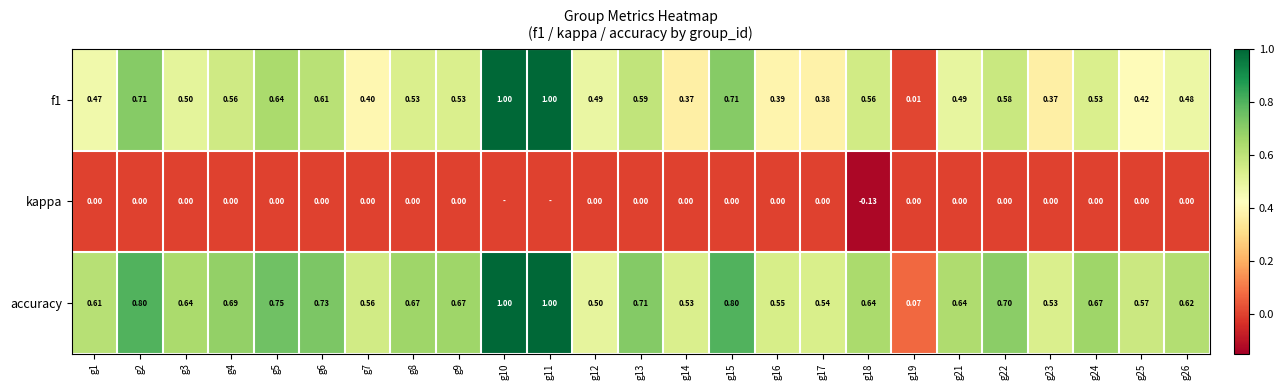

Is it true that accuracy equals 0.8 at g15?

True